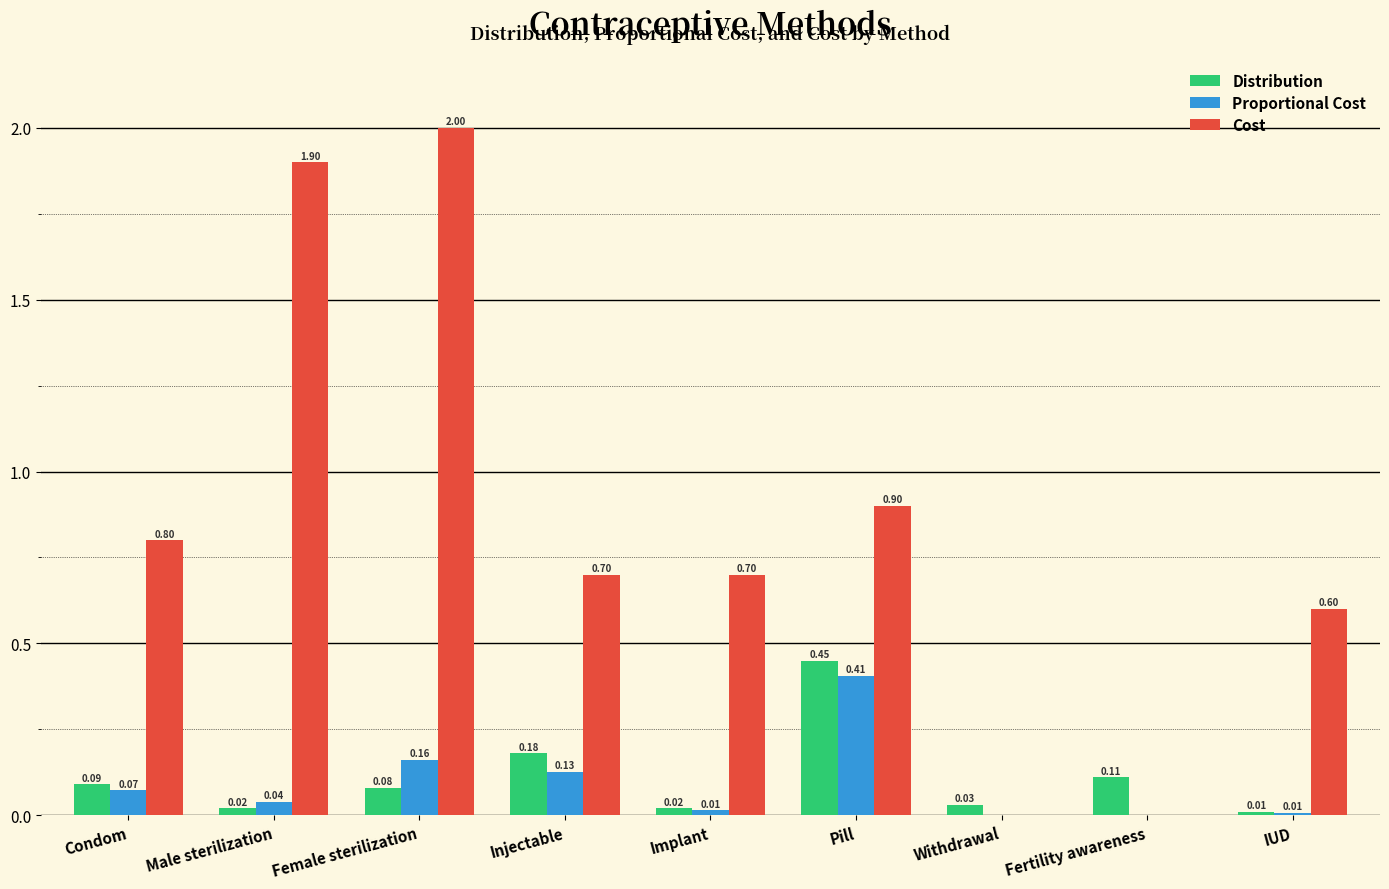

Between Female sterilization and Implant, which series saw the biggest shift?

Cost